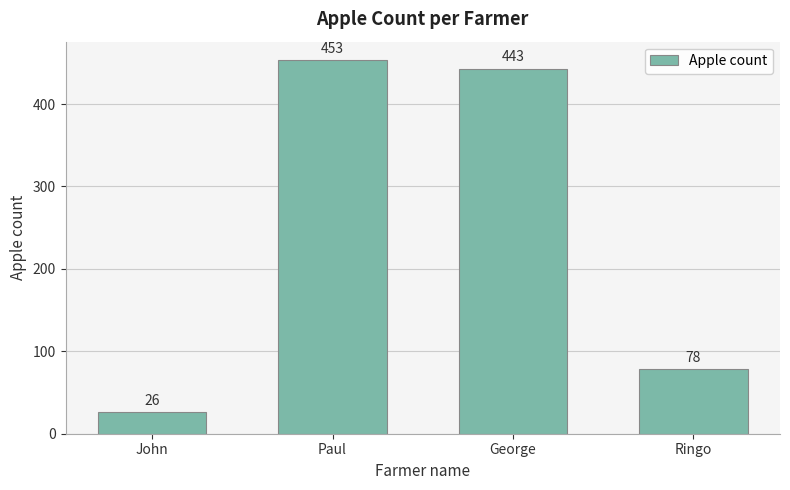

What position from the right is Ringo?

1